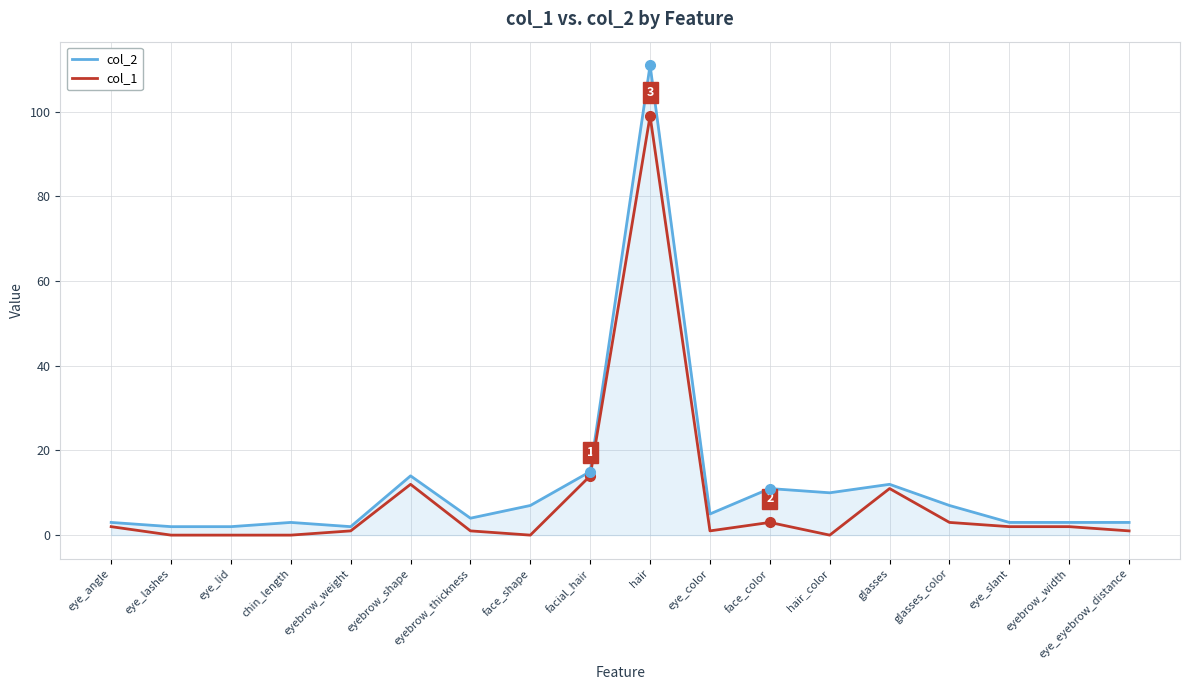

What position from the right is glasses_color?

4